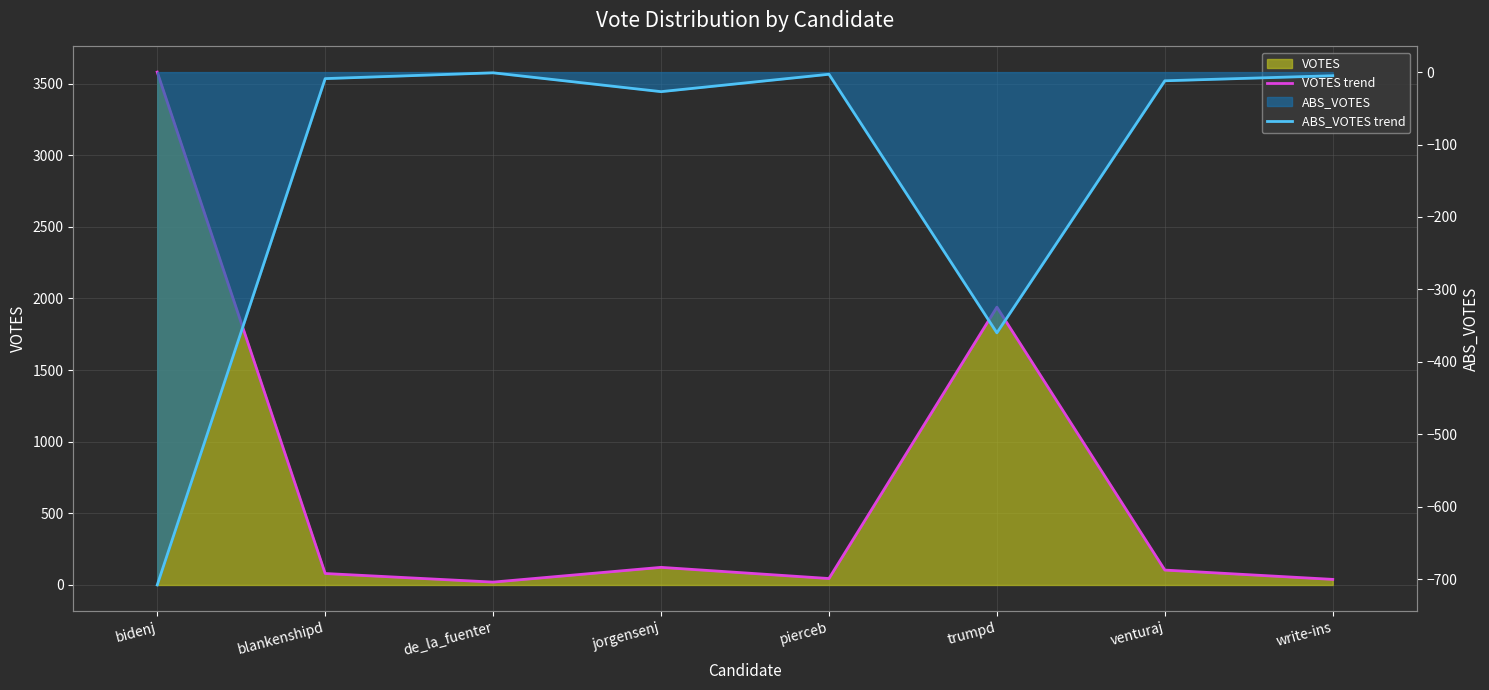

What is the average value of the ABS_VOTES trend series?

-141